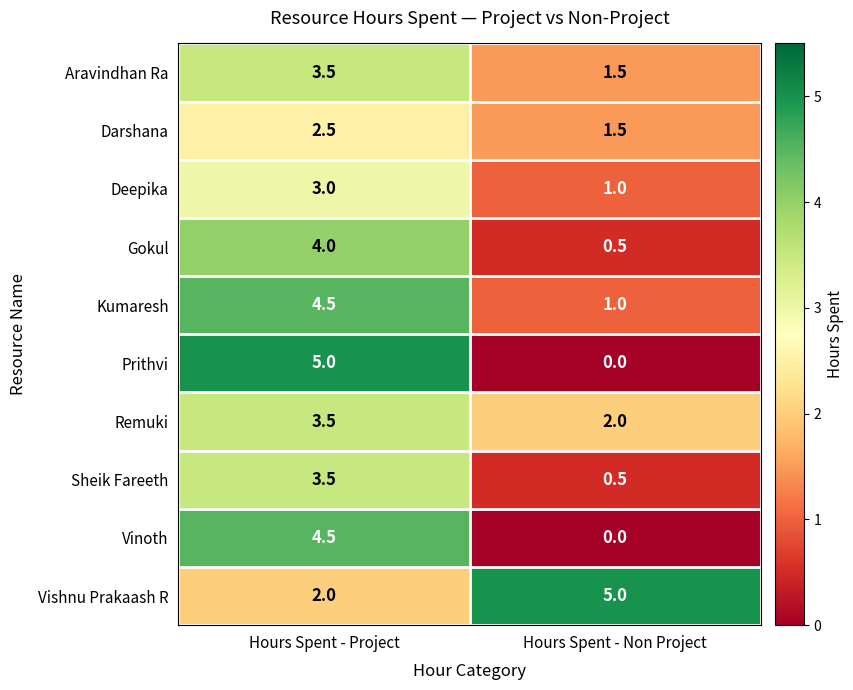

How many values in Prithvi are above zero?

1